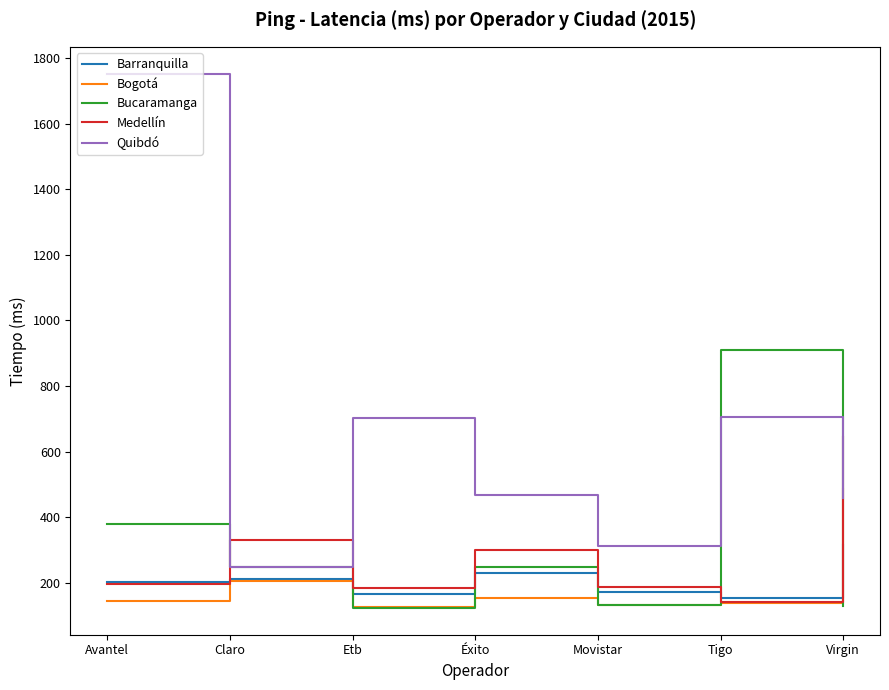

What is the minimum value shown in the chart?

123.3